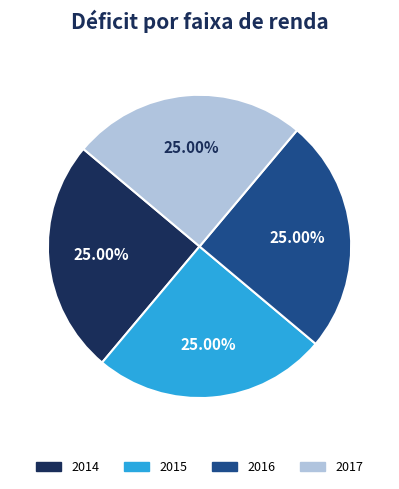

How many segments does this pie chart have?

4